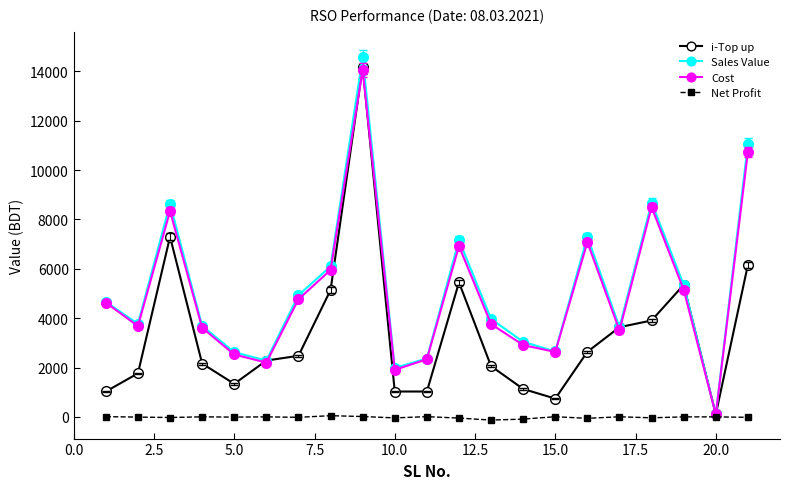

In Cost, how many points are higher than both neighbors (excluding endpoints)?

5